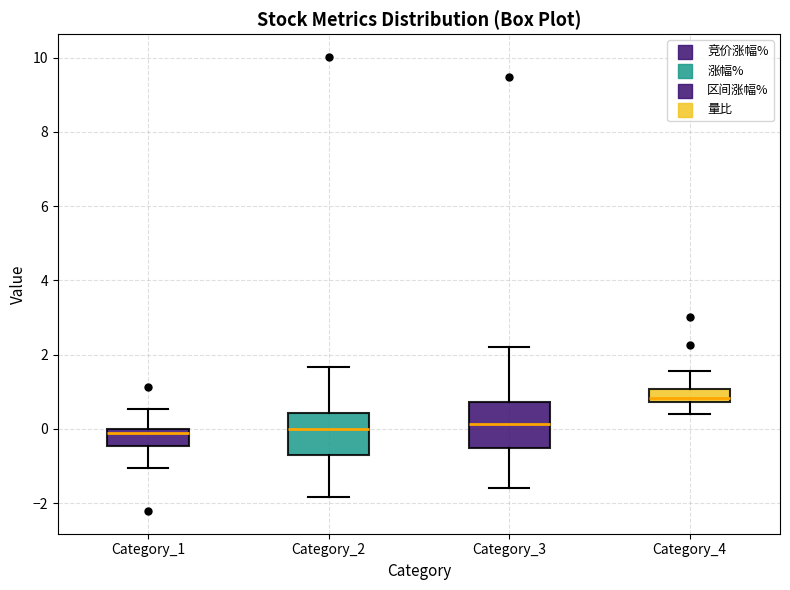

Which box's median line is the highest?

Category_4